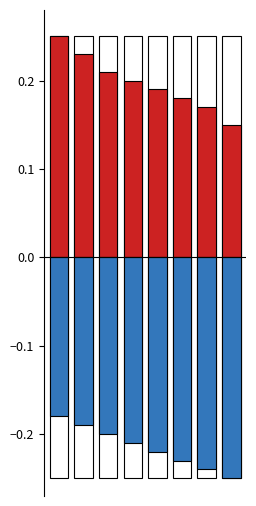

Between Répartition and Liste des variétés, which series saw the biggest shift?

Positive